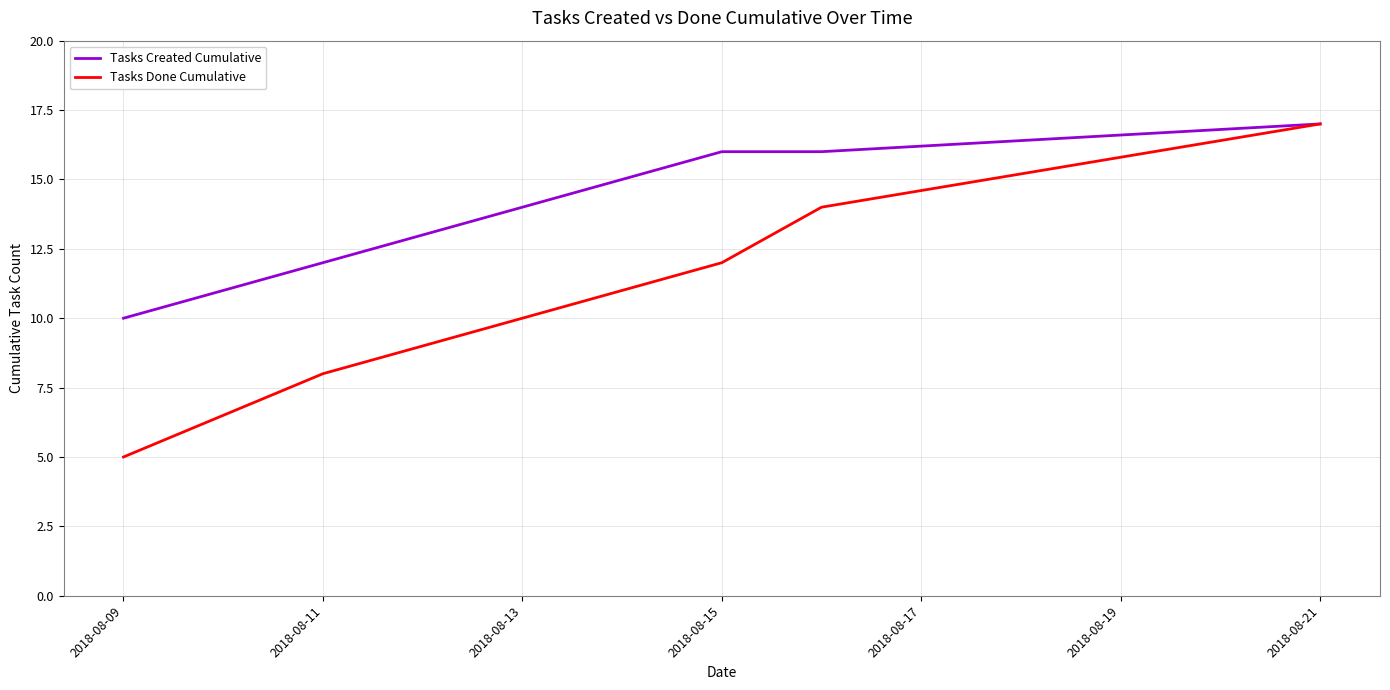

List the series in order of their overall mean, lowest first.

Tasks Done Cumulative, Tasks Created Cumulative